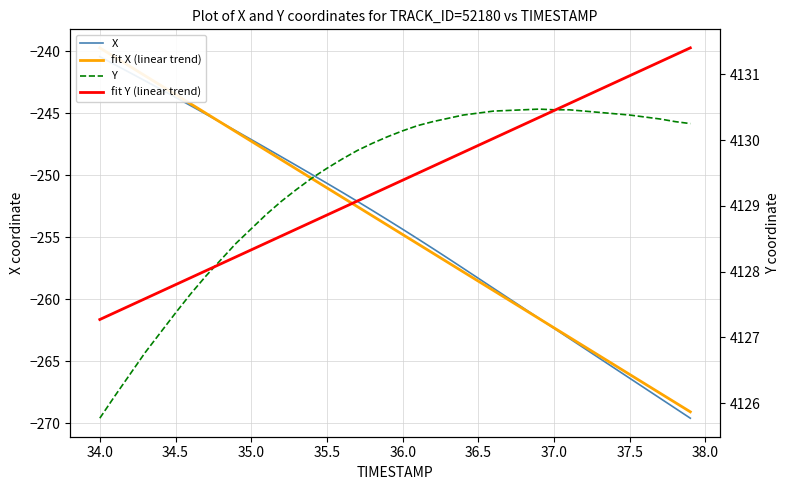

The value of fit Y (linear trend) at 37.0 is 4130.4. True or false?

True